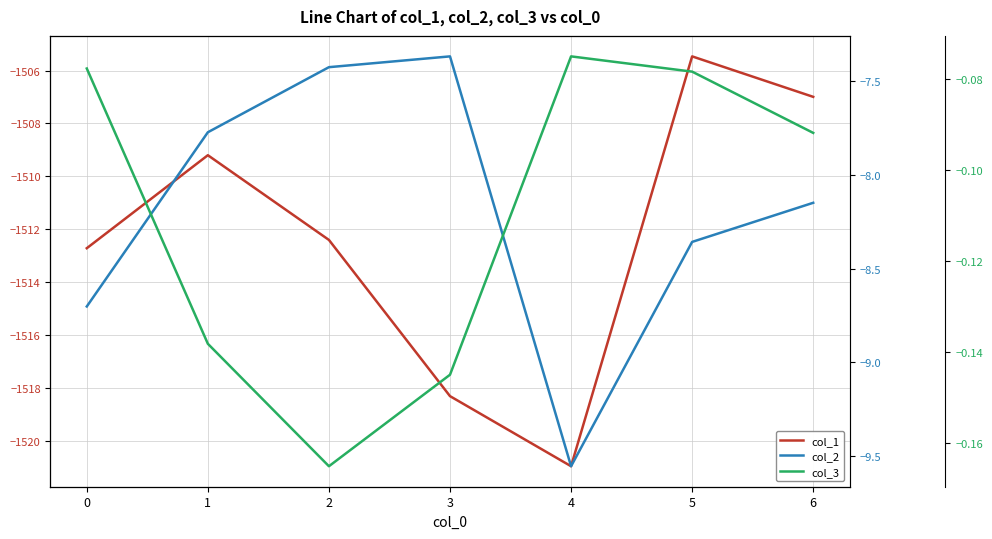

Rank the categories by col_3 value from lowest to highest.

2, 3, 1, 6, 5, 0, 4